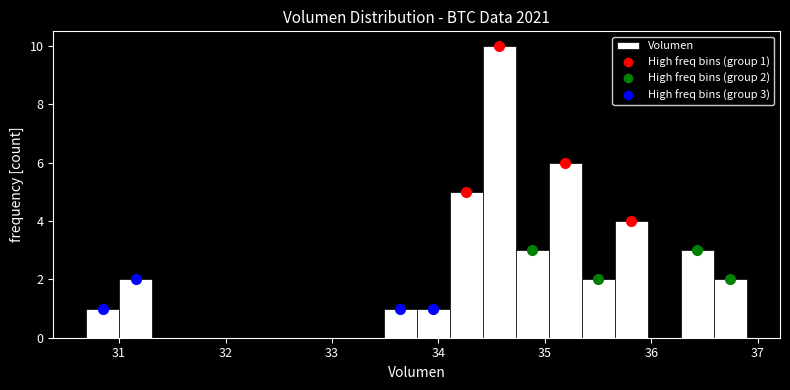

Read against the x-axis, roughly where is the centre of the tallest bar?

34.6